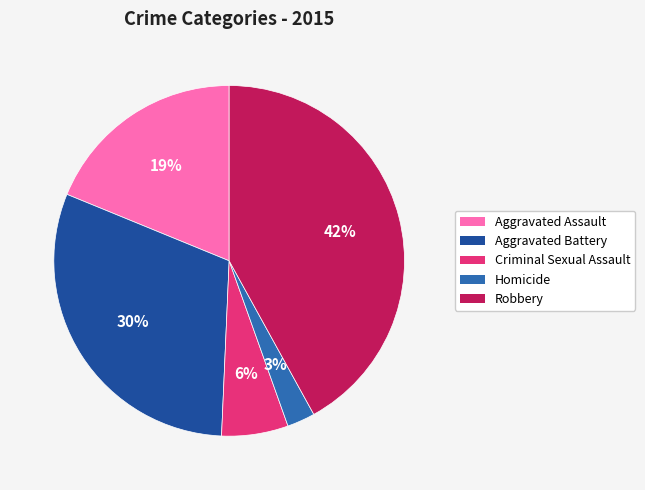

True or false: Criminal Sexual Assault accounts for 13% of the total.

False